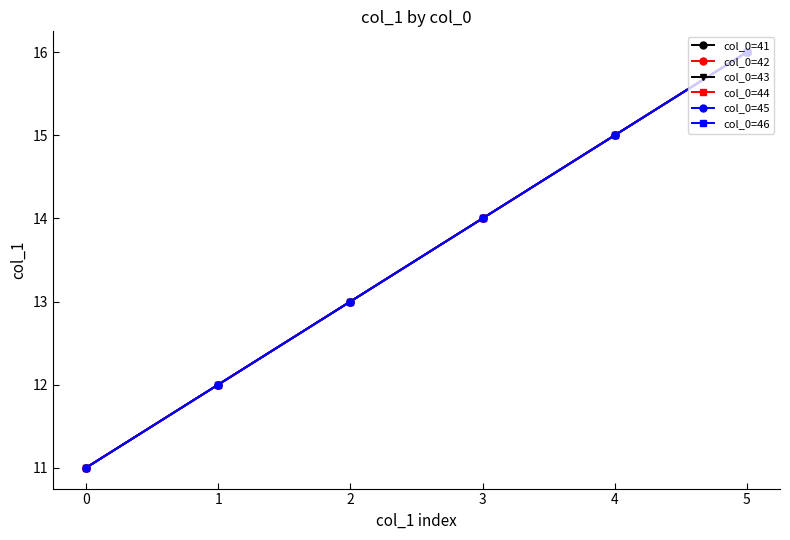

Is this an area chart (filled region under the line)?

No